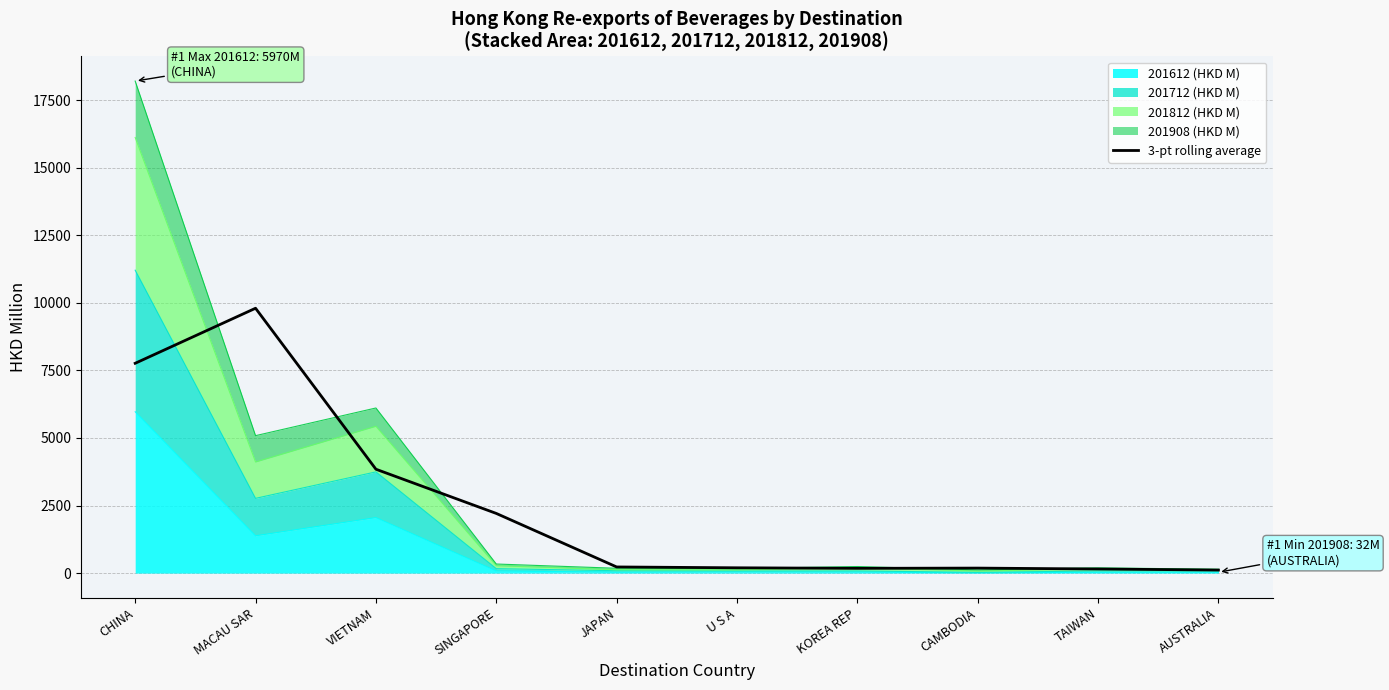

What is the value of the 10th point from the left?

112.5